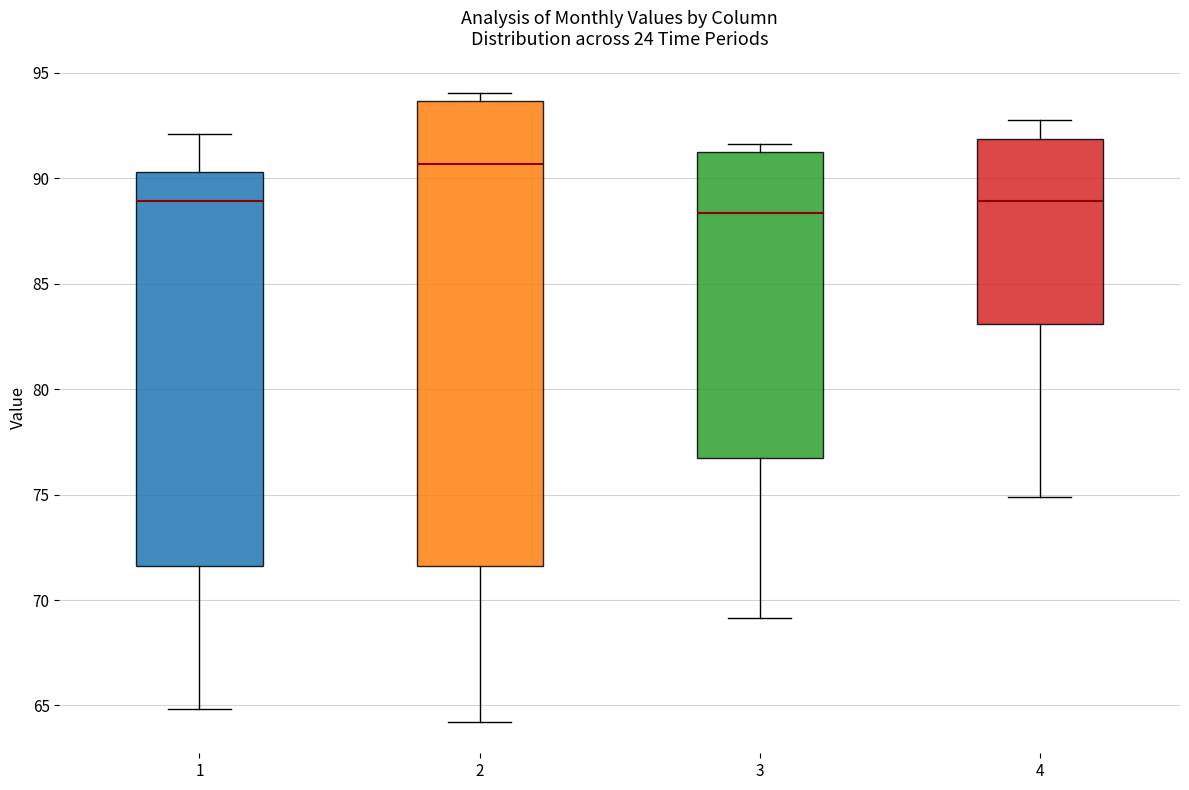

Reading left to right, read every box against the y-axis: the position of its median line, the range the box covers, and the ends of its whiskers. The values are not printed on the chart, so give them approximately, as read against the axis.

1: median 89.0, box 71.5 to 90.5, whiskers 65.0 to 92.0
2: median 90.5, box 71.5 to 93.5, whiskers 64.0 to 94.0
3: median 88.5, box 76.5 to 91.0, whiskers 69.0 to 91.5
4: median 89.0, box 83.0 to 92.0, whiskers 75.0 to 93.0